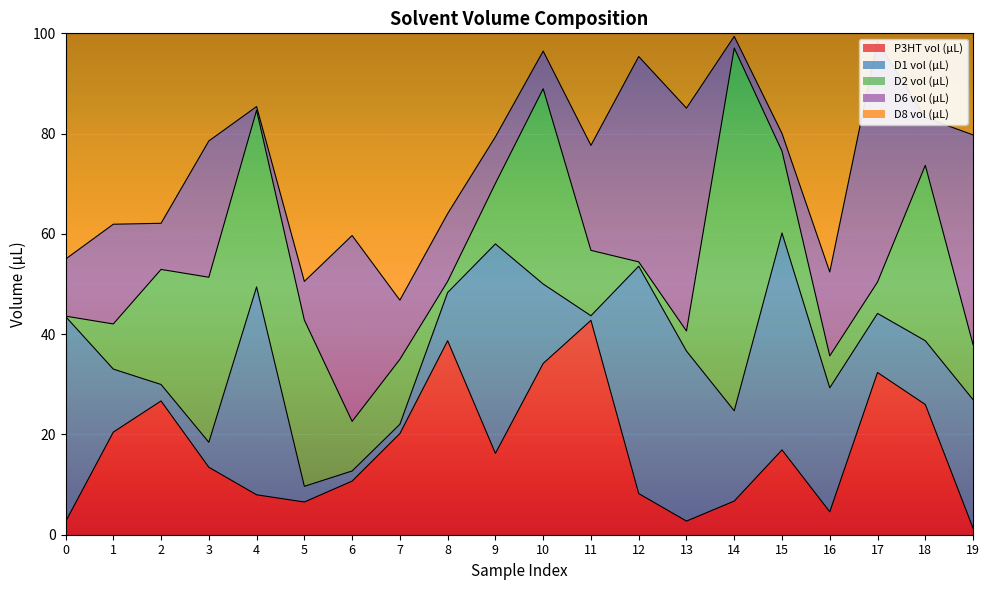

At which category is the sum across all series the highest?

3